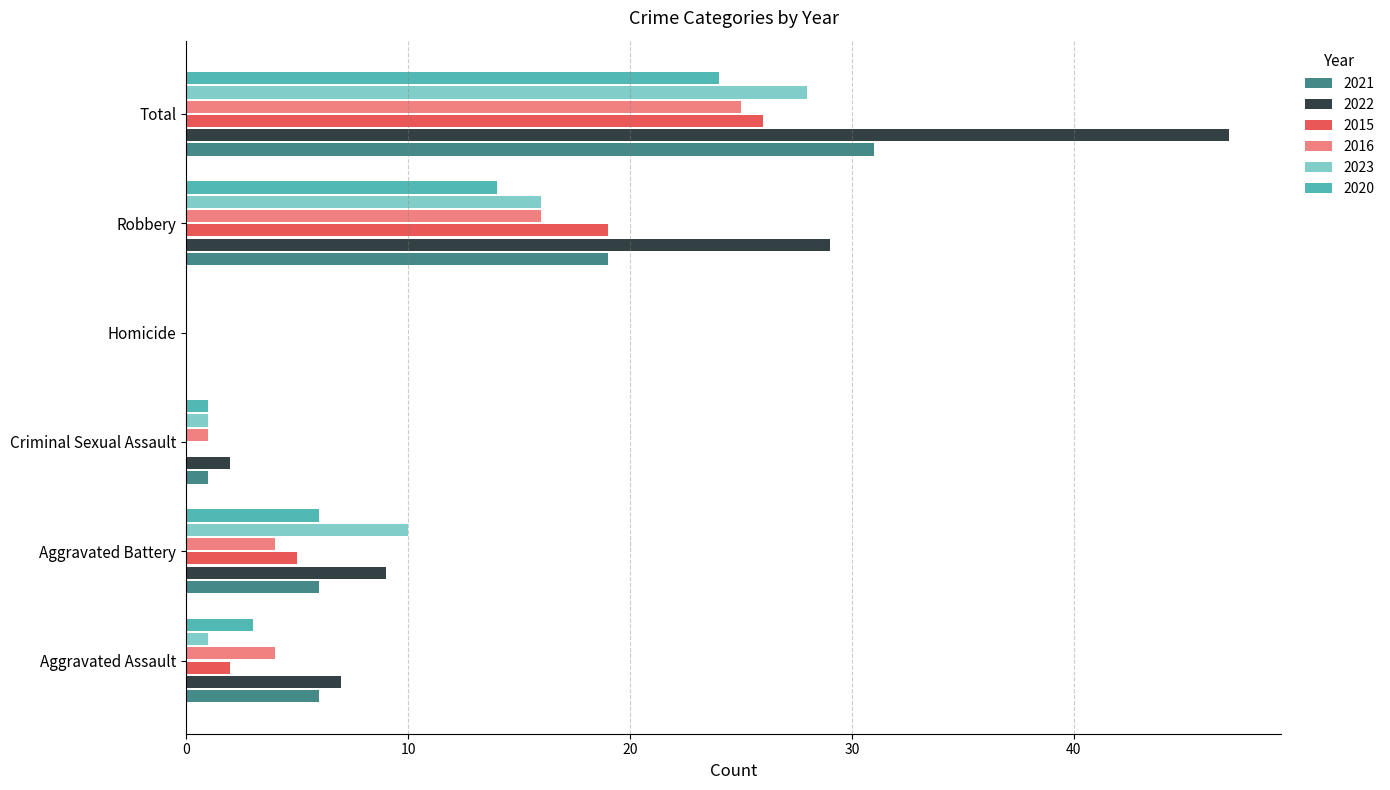

What is the average value of the 2016 series?

8